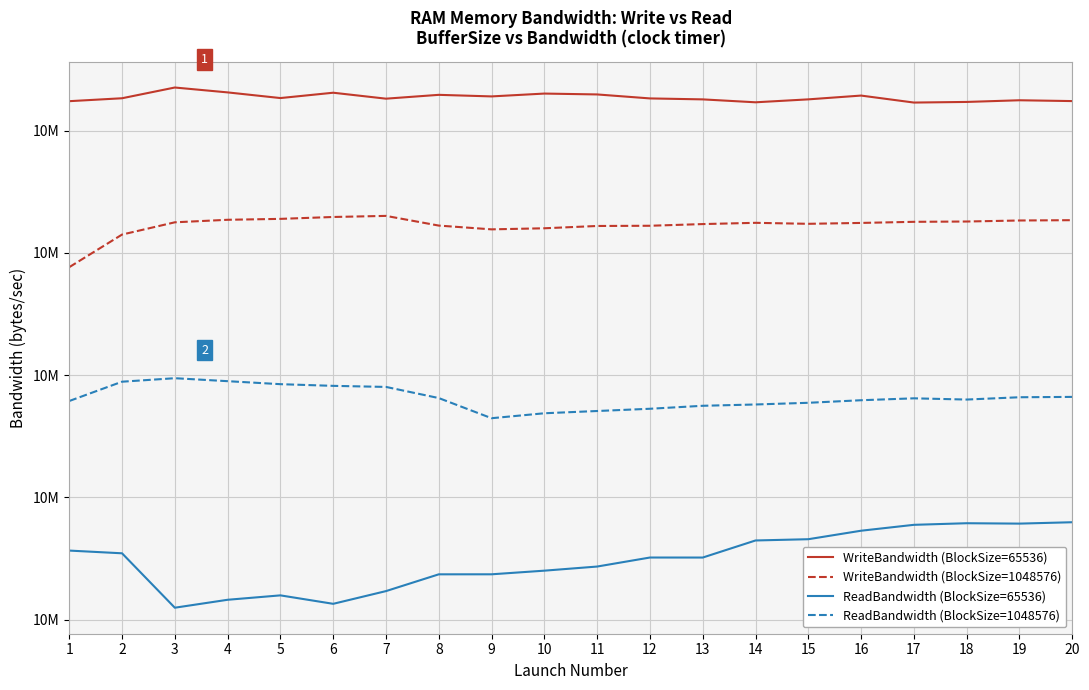

True or false: ReadBandwidth (BlockSize=1048576) and ReadBandwidth (BlockSize=65536) cross at least once.

False